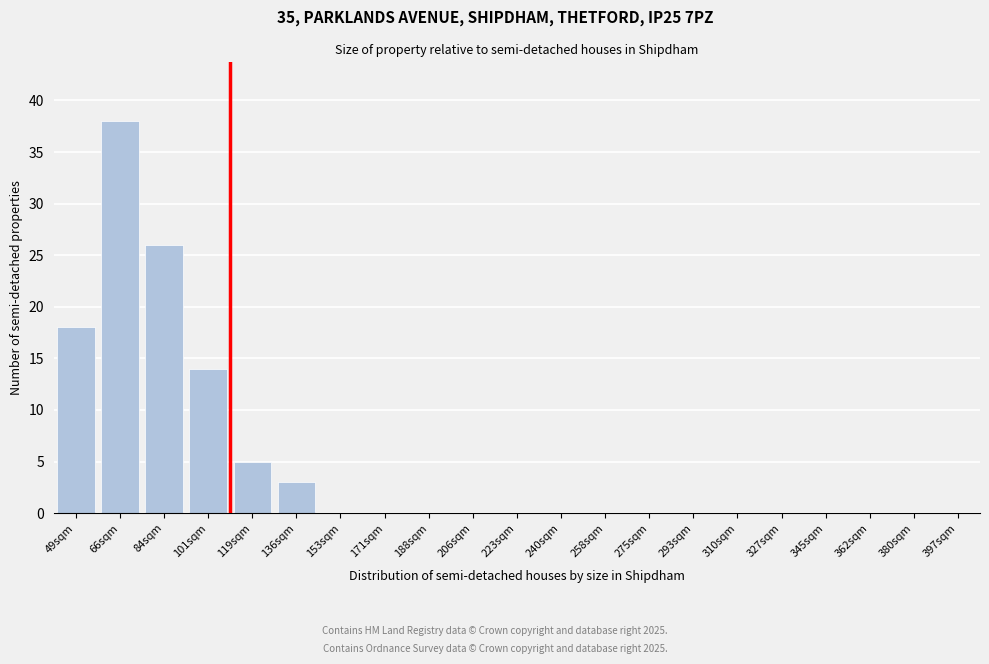

Reading left to right, what are all the values shown in this chart?

49sqm=18	66sqm=38	84sqm=26	101sqm=14	119sqm=5	136sqm=3	153sqm=0	171sqm=0	188sqm=0	206sqm=0	223sqm=0	240sqm=0	258sqm=0	275sqm=0	293sqm=0	310sqm=0	327sqm=0	345sqm=0	362sqm=0	380sqm=0	397sqm=0